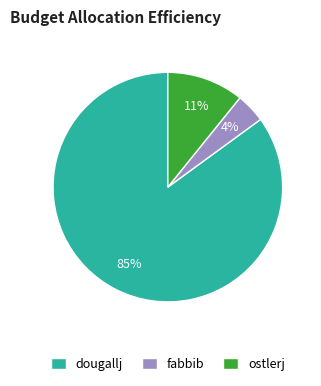

Is dougallj the majority of the pie?

Yes